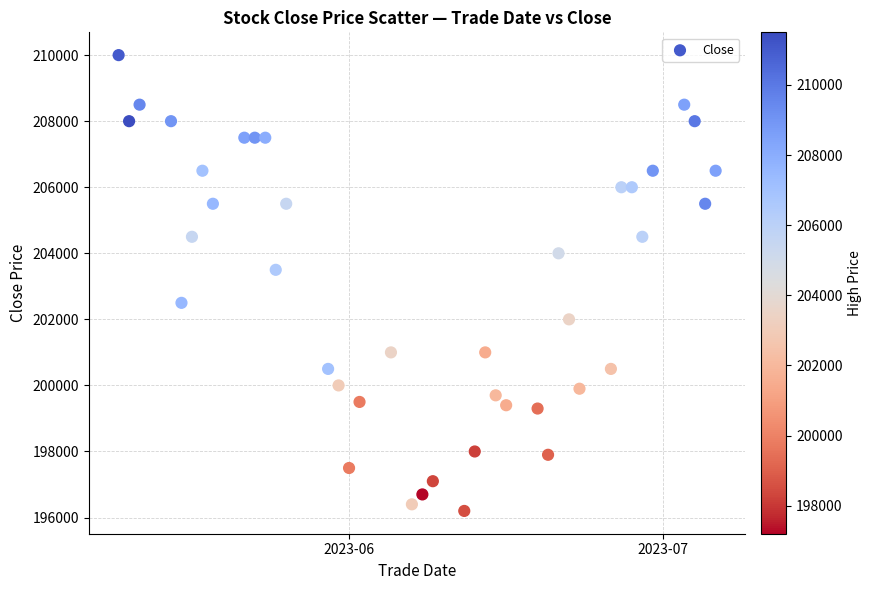

What is the range of X values (max minus min)?

57